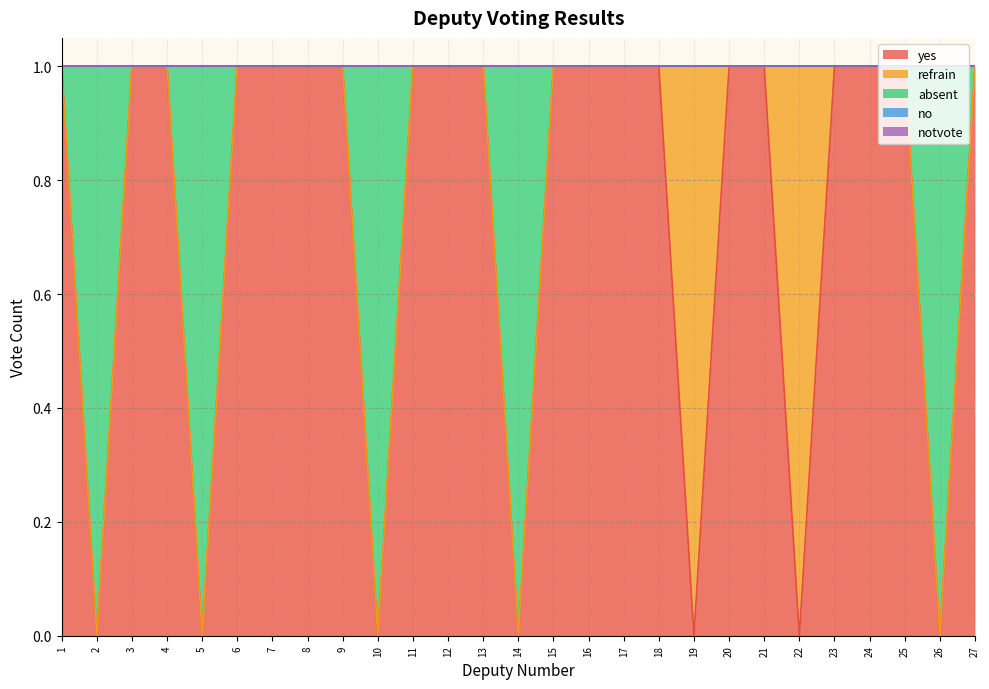

Where is the first local minimum for yes?

2